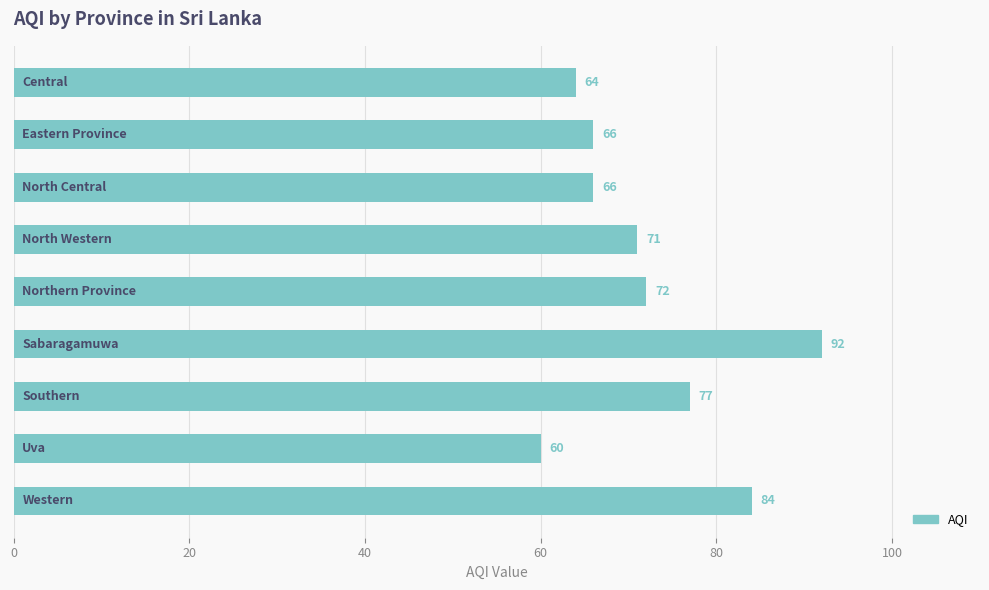

What is the minimum value shown in the chart?

60